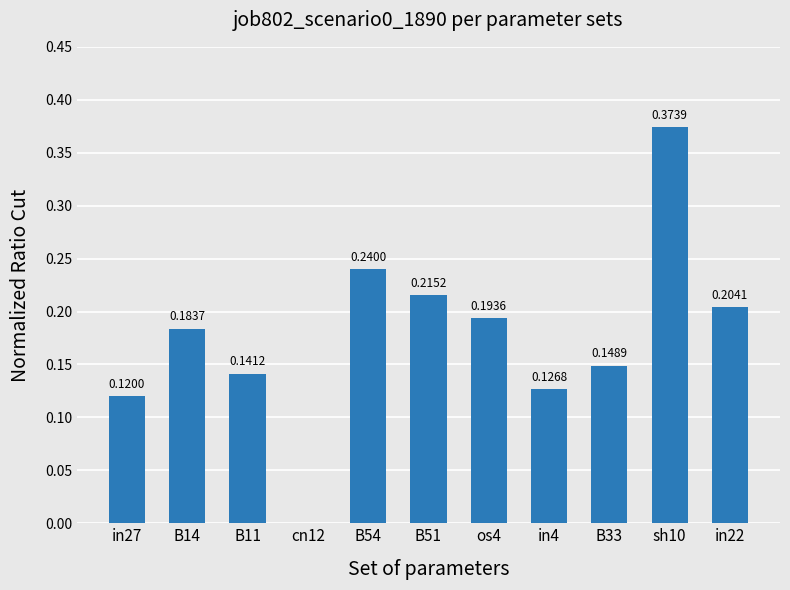

Which has a higher value, in27 or cn12?

in27